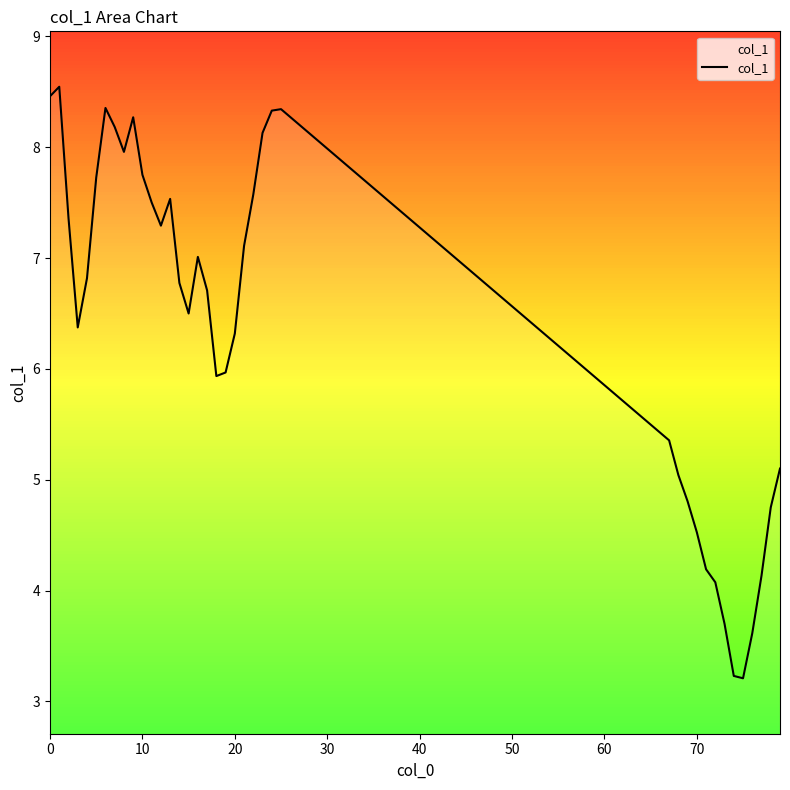

What is the maximum value shown in the chart?

8.5